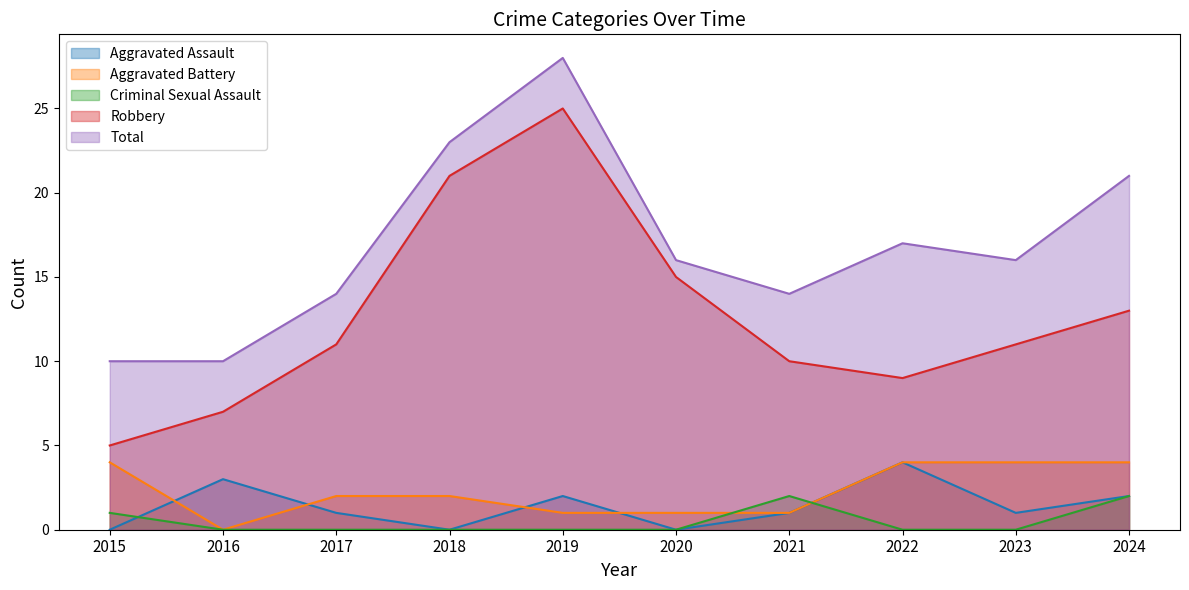

What are all the series names shown in the legend?

Aggravated Assault, Aggravated Battery, Criminal Sexual Assault, Robbery, Total